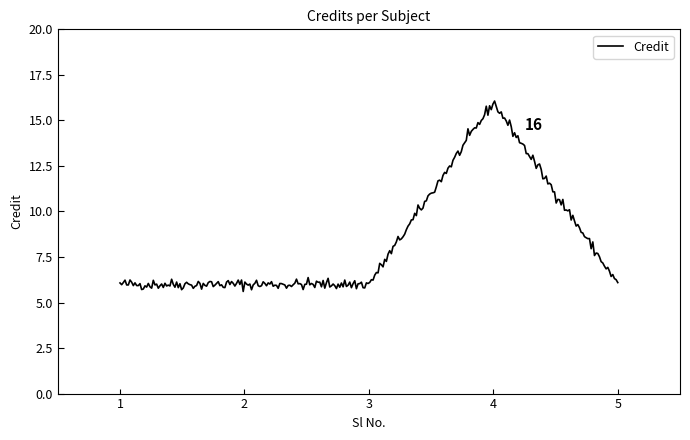

What is the minimum value shown in the chart?

5.6